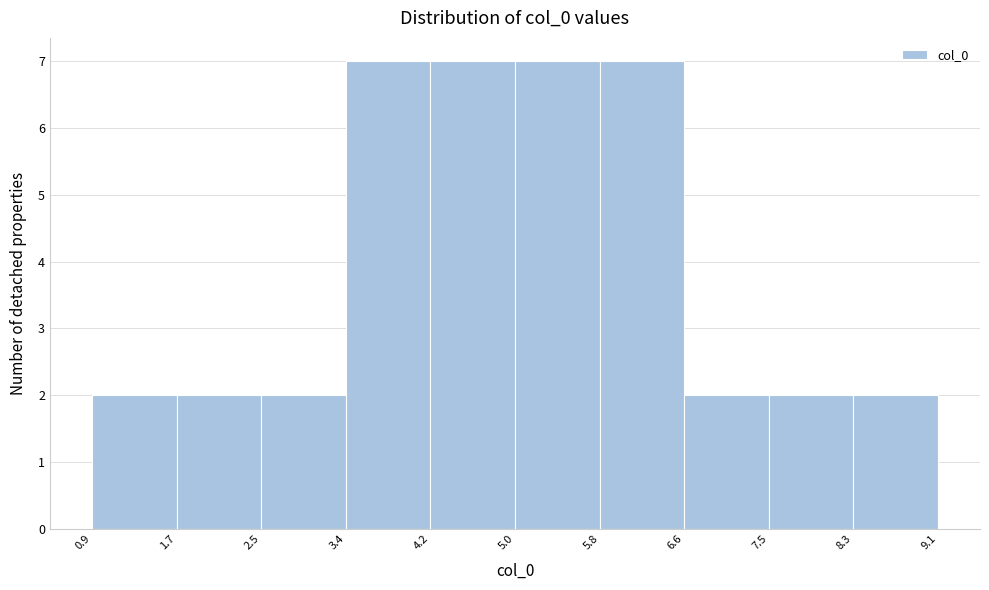

Reading left to right, list every bar in this chart as the range it spans on the x-axis followed by its height. The values are not printed on the chart, so give them approximately, as read against the axis.

0.9 to 1.7: 2
1.7 to 2.5: 2
2.5 to 3.4: 2
3.4 to 4.2: 7
4.2 to 5.0: 7
5.0 to 5.8: 7
5.8 to 6.6: 7
6.6 to 7.5: 2
7.5 to 8.3: 2
8.3 to 9.1: 2